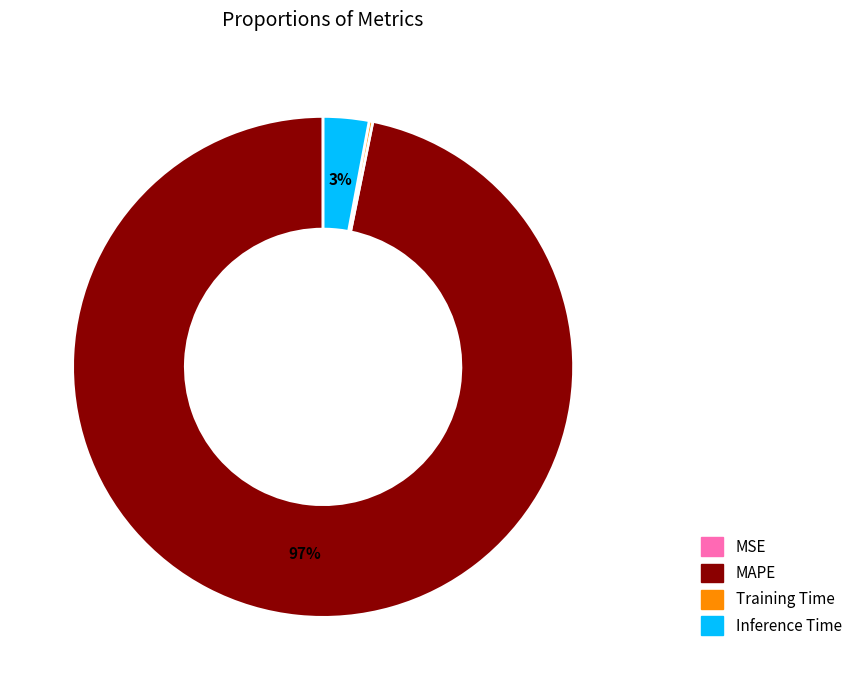

Which category has the biggest portion of the pie?

MAPE